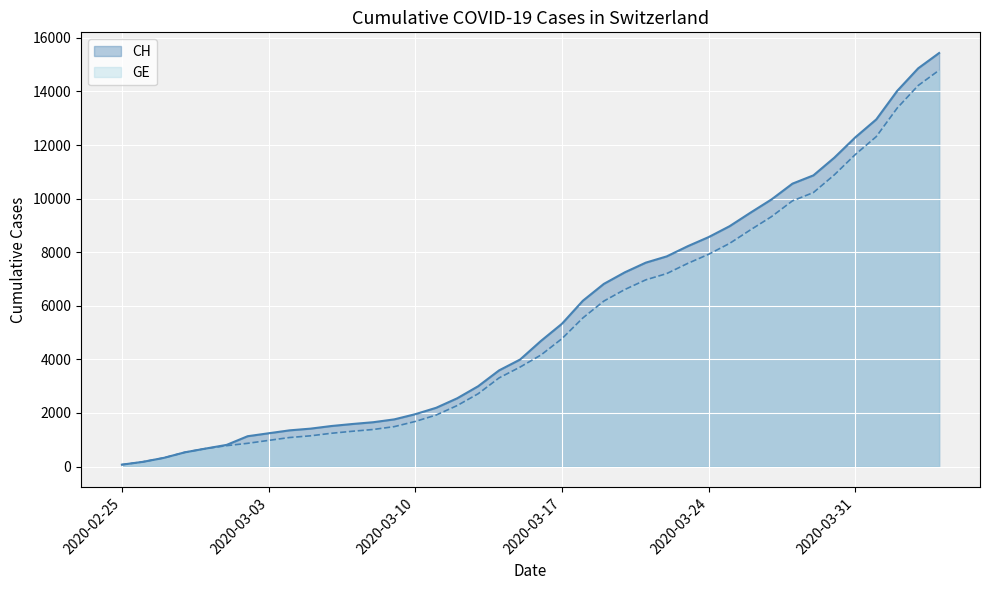

What is the difference between the maximum and second lowest values in the GE series?

14614